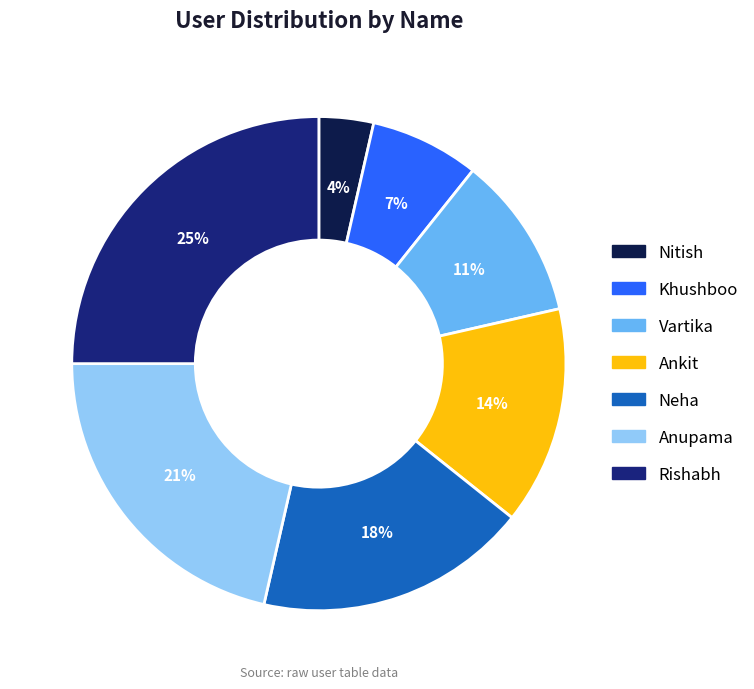

To the nearest percent, what is the difference between the largest and smallest slice percentages?

21%